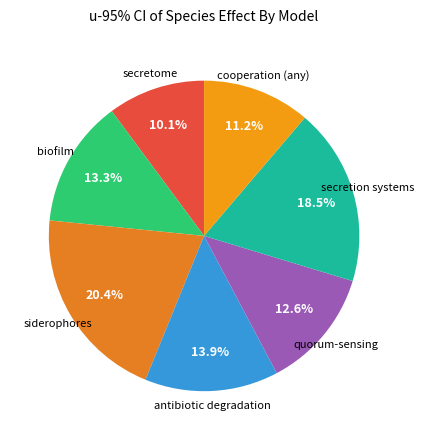

Rank the categories by value from lowest to highest.

secretome, cooperation (any), quorum-sensing, biofilm, antibiotic degradation, secretion systems, siderophores